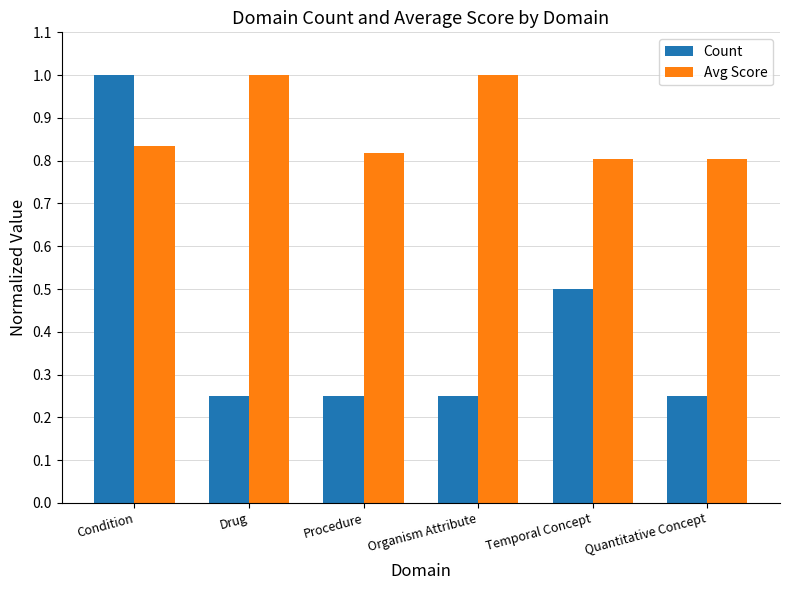

What position from the right is Condition?

6